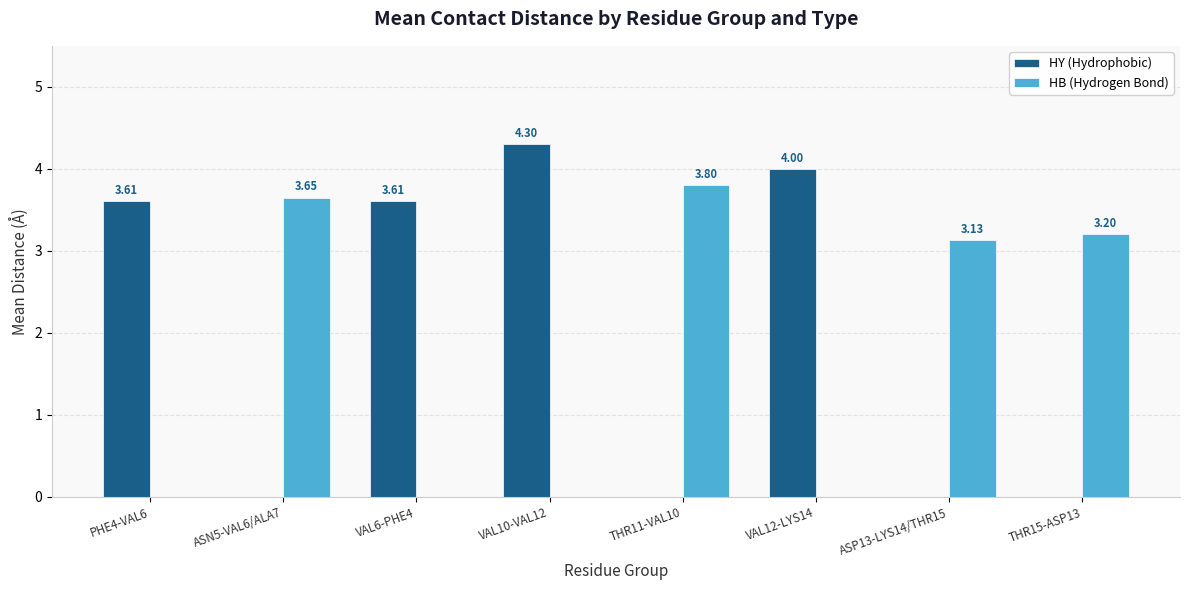

Which series has the largest total across all categories?

HY (Hydrophobic)